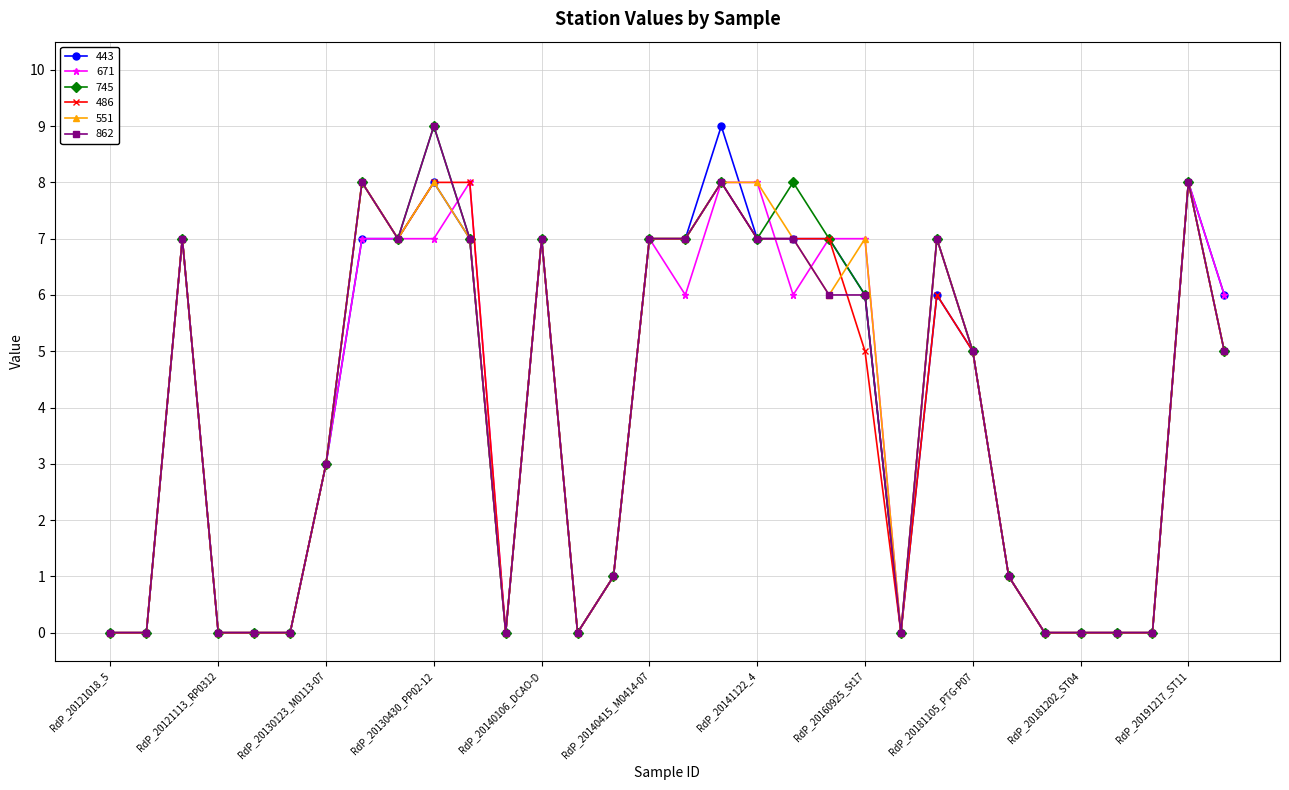

What is the highest value of the 745 series?

9